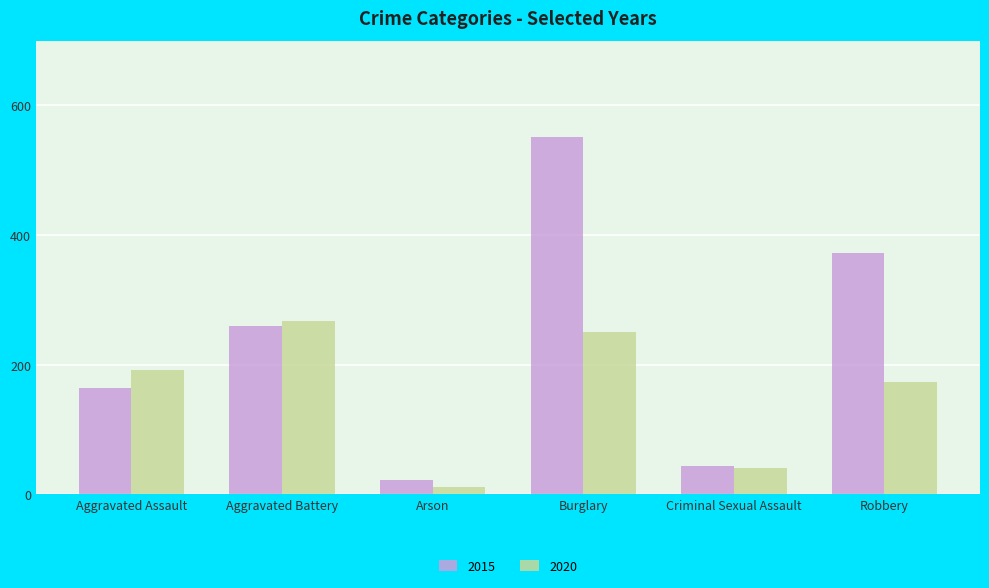

List the series in order of their peak value, highest first.

2015, 2020